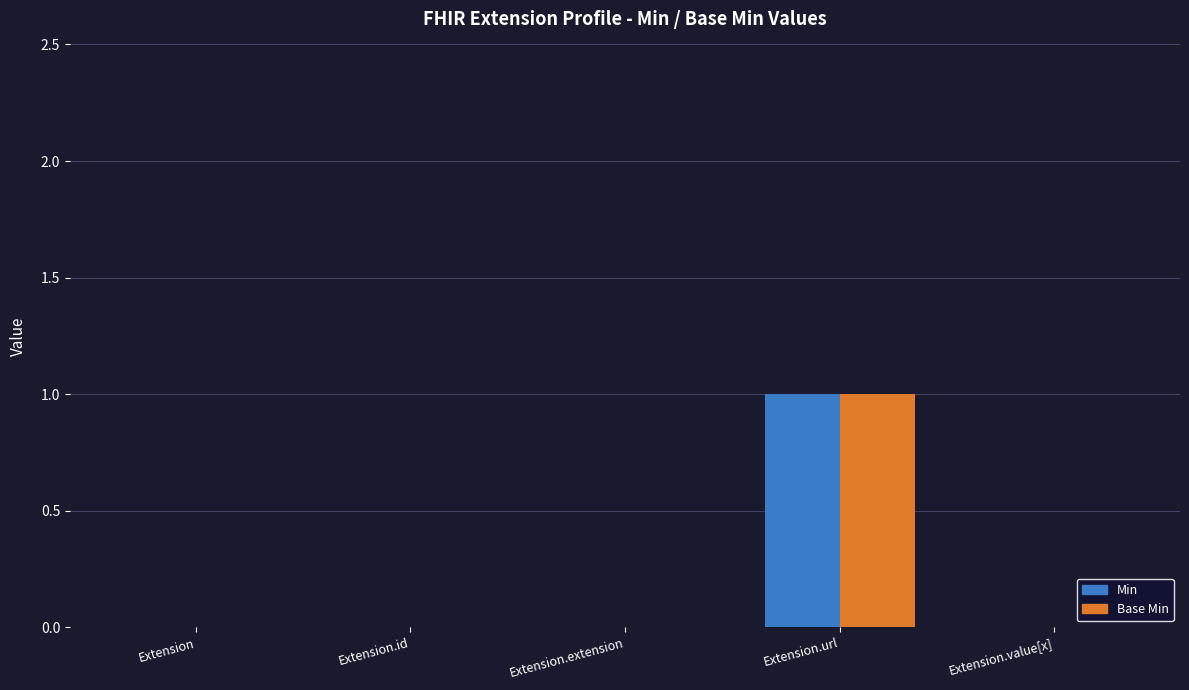

True or false: Base Min has a value of 0 at Extension.

True